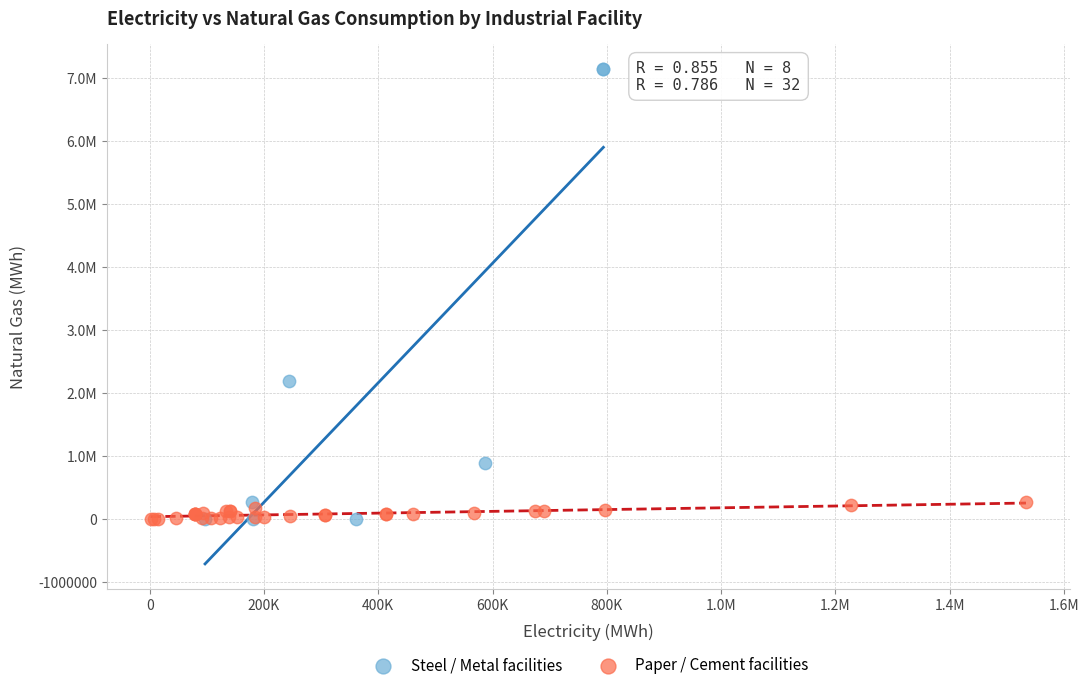

What are all the series names shown in the legend?

Steel / Metal facilities, Paper / Cement facilities